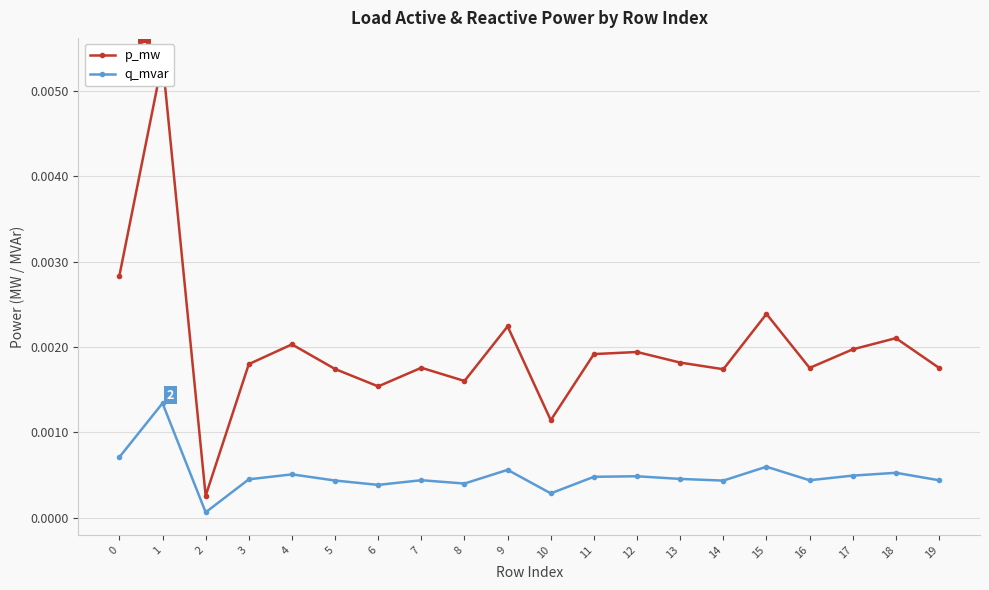

Which label corresponds to the largest value in the chart?

1